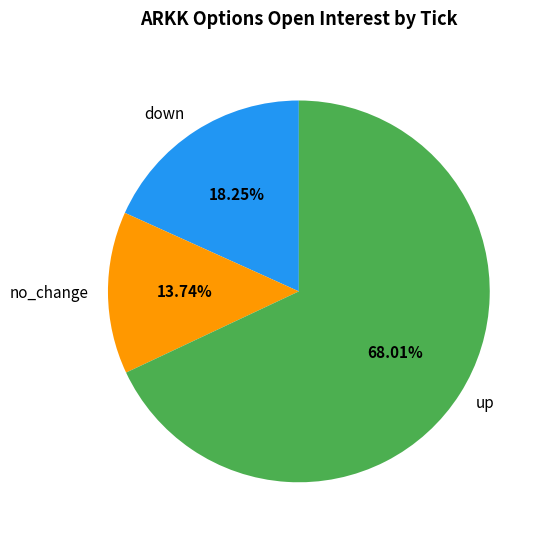

To the nearest percent, what is the difference between the largest and smallest slice percentages?

54%